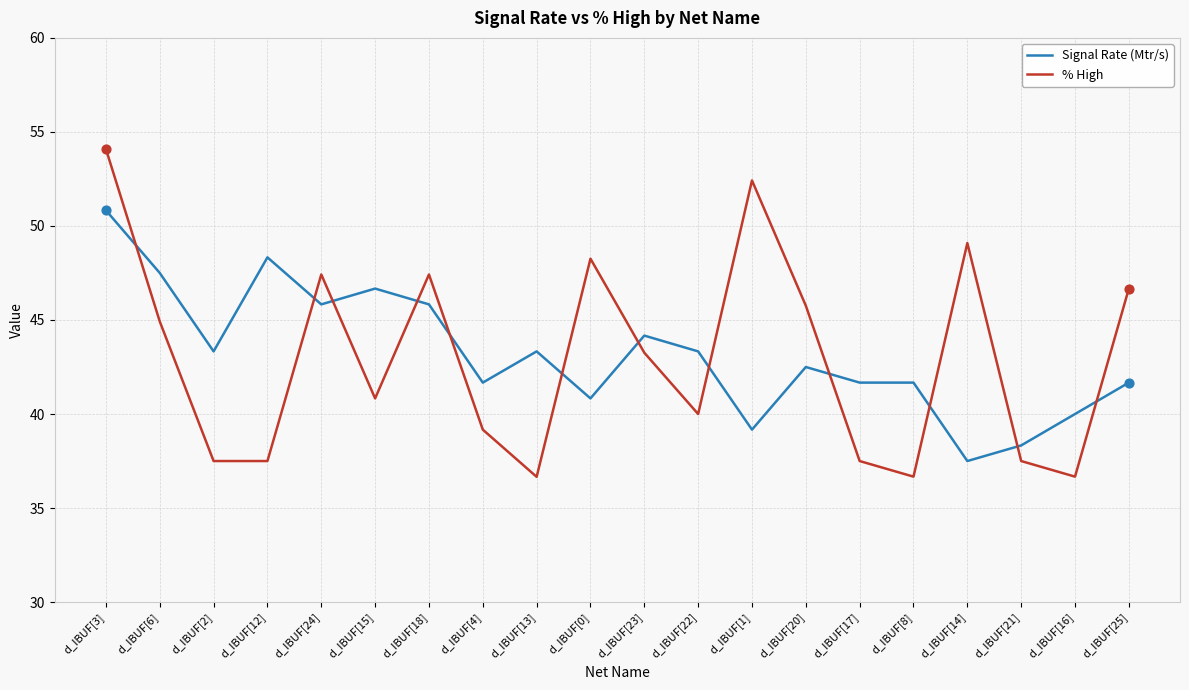

Is the value of % High at d_IBUF[14] greater than the value of Signal Rate (Mtr/s) at d_IBUF[22]?

Yes